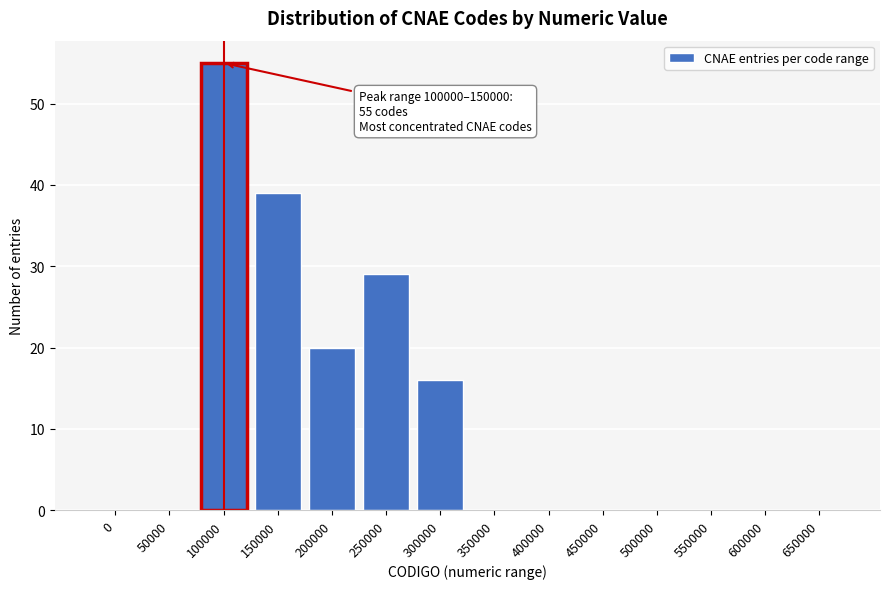

Reading right to left, extract all data points from this chart.

650000=0	600000=0	550000=0	500000=0	450000=0	400000=0	350000=0	300000=16	250000=29	200000=20	150000=39	100000=55	50000=0	0=0